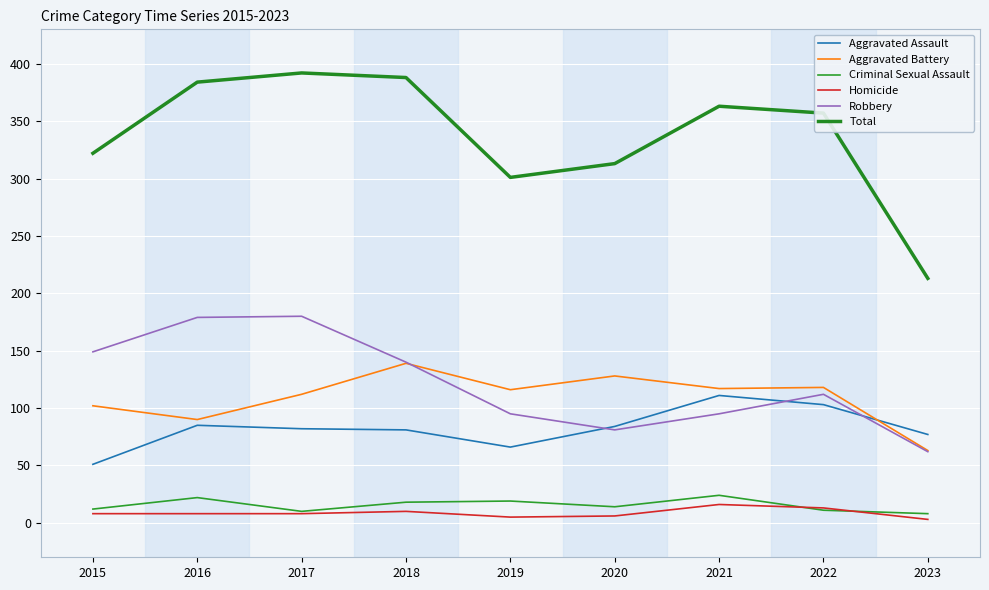

Where does the Aggravated Assault series first go above 82?

2016